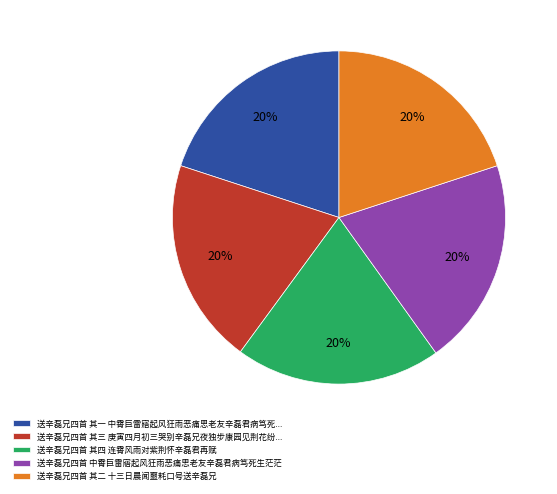

How many segments does this pie chart have?

5